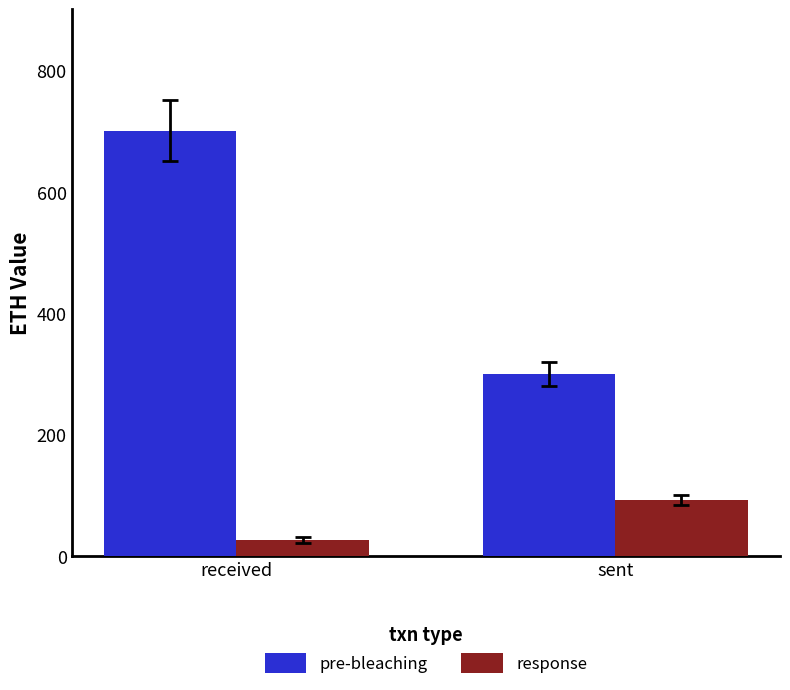

What is the difference between the pre-bleaching values at received and sent?

400.8